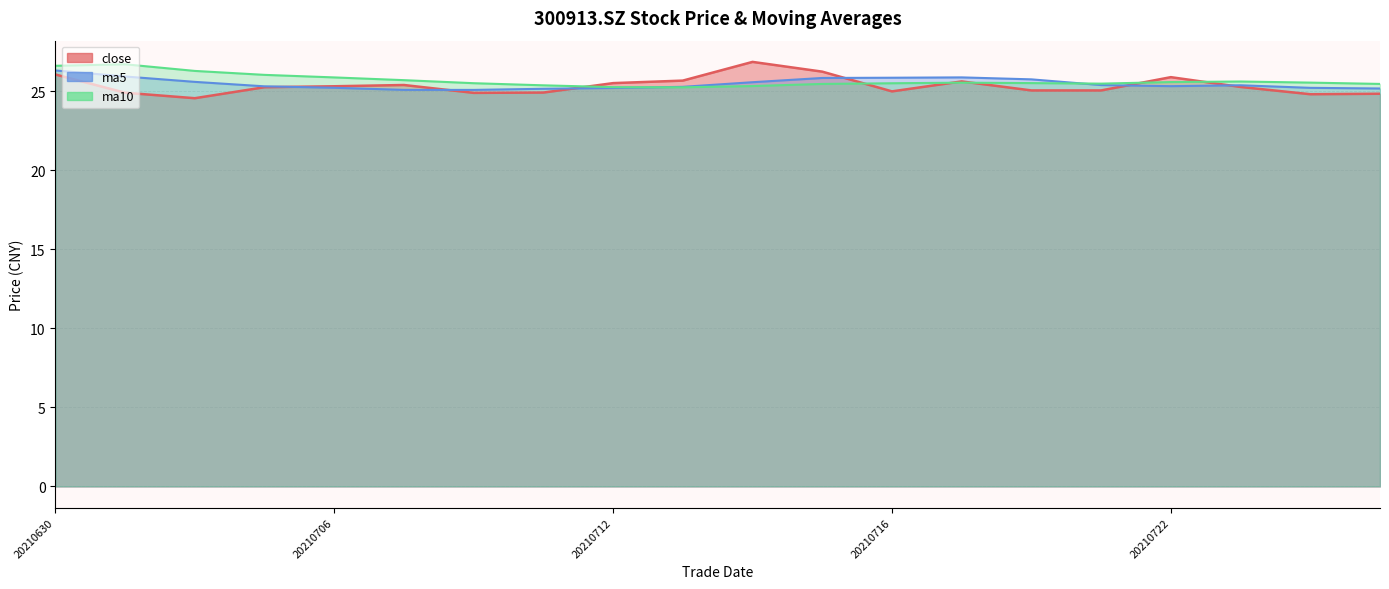

In ma10, how many points are higher than both neighbors (excluding endpoints)?

3